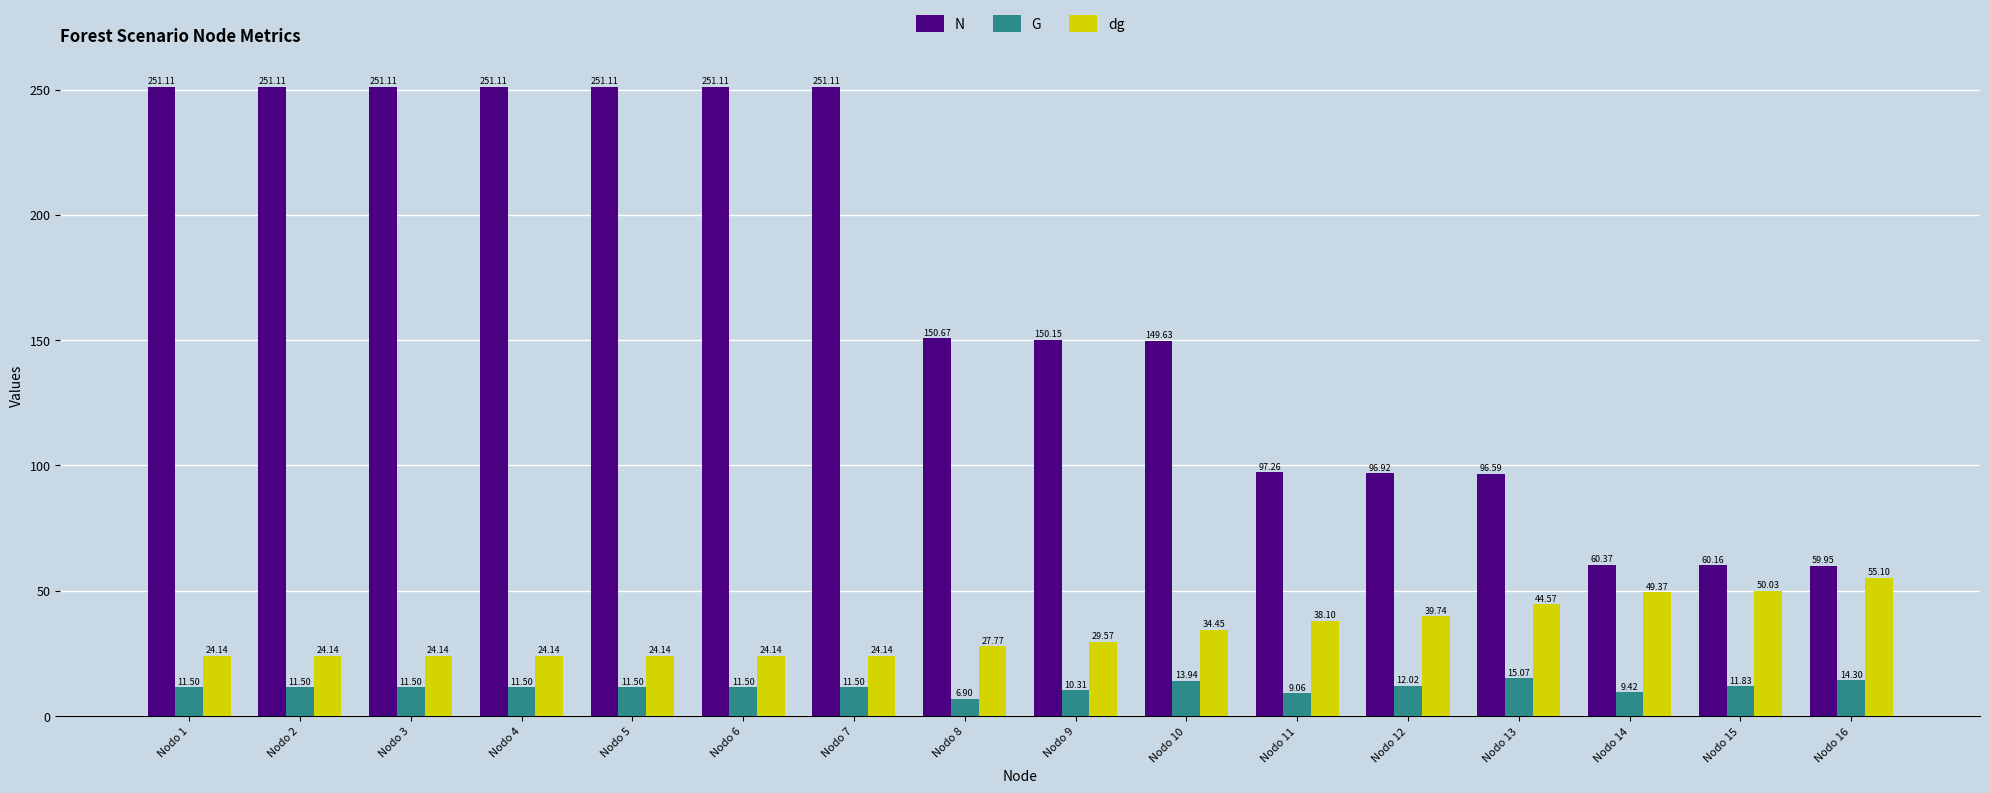

Which series has the widest spread of values?

N